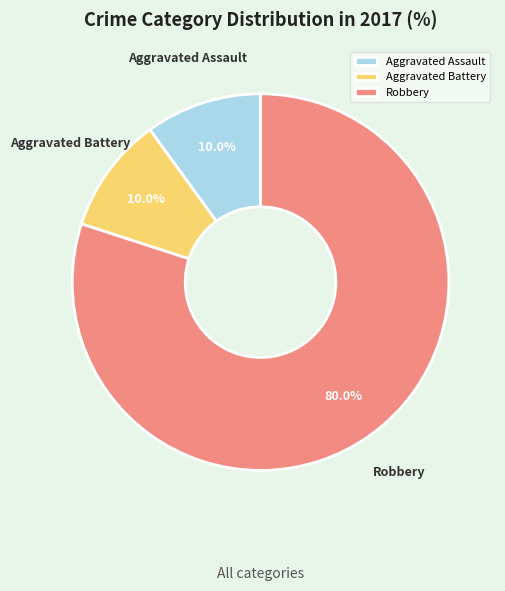

What is the ratio of the value at Robbery to the value at Aggravated Battery?

8.0